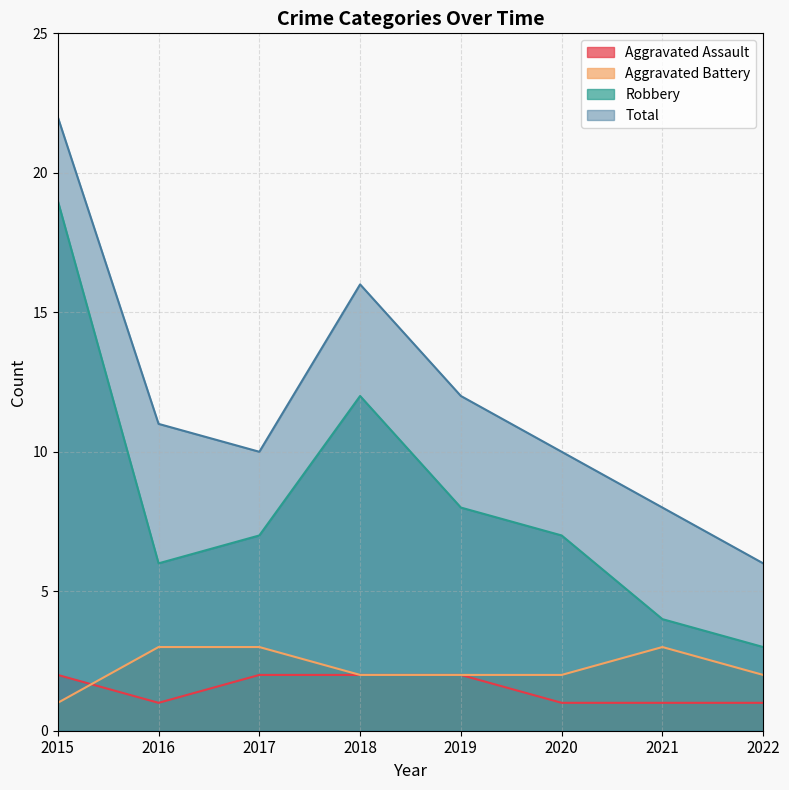

How many times do Aggravated Assault and Aggravated Battery cross each other?

1